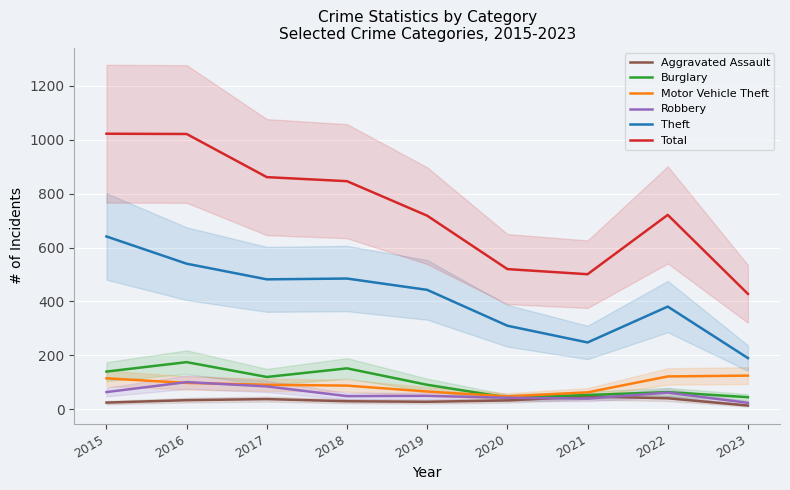

True or false: Robbery has a value of 54 at 2021.

False